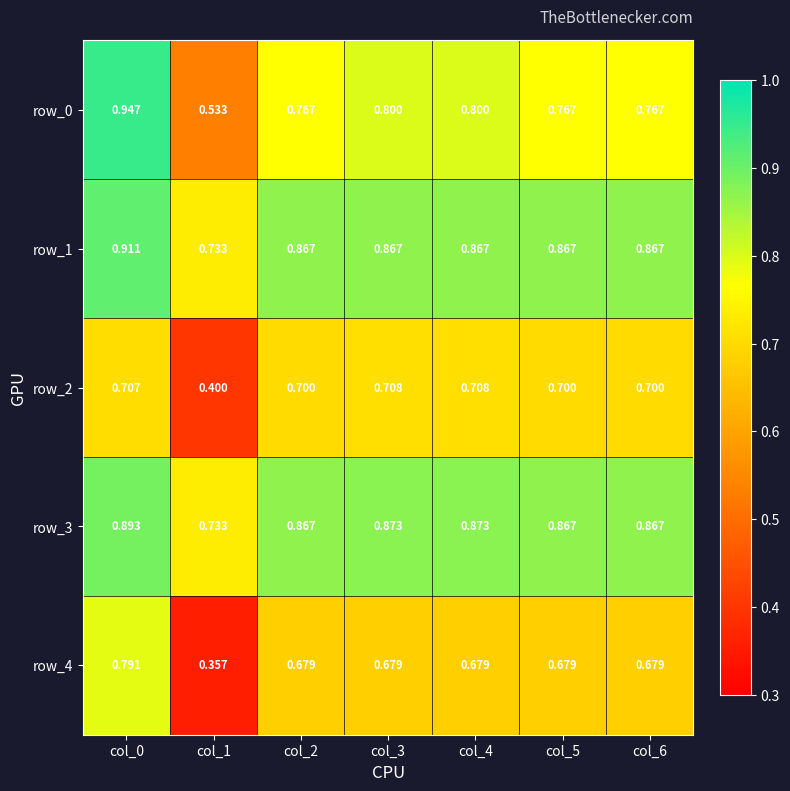

At which category is the sum across all series the highest?

col_0